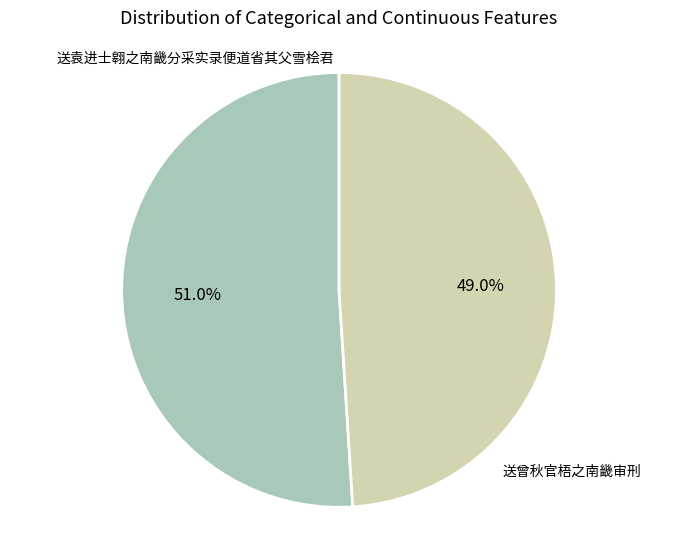

Is there a majority slice in this chart?

Yes